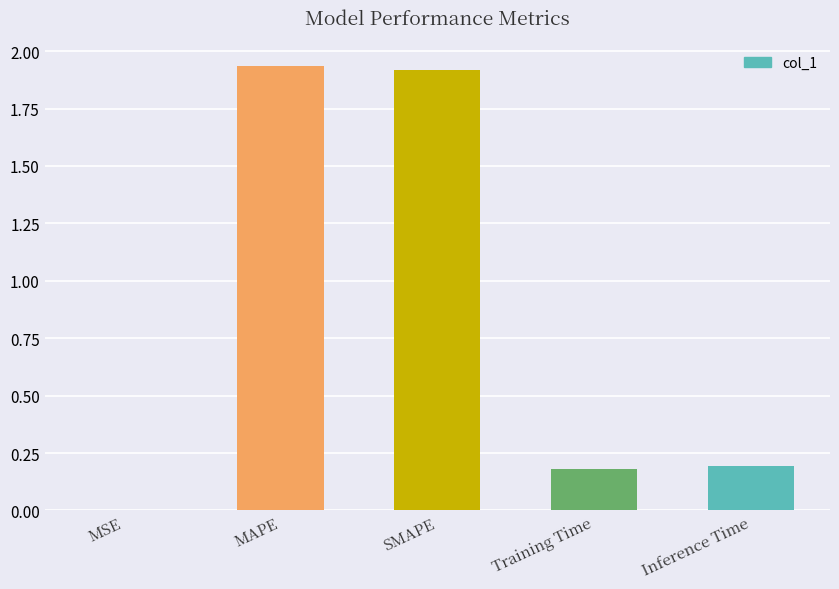

What is the difference between the values at Inference Time and MAPE?

1.7